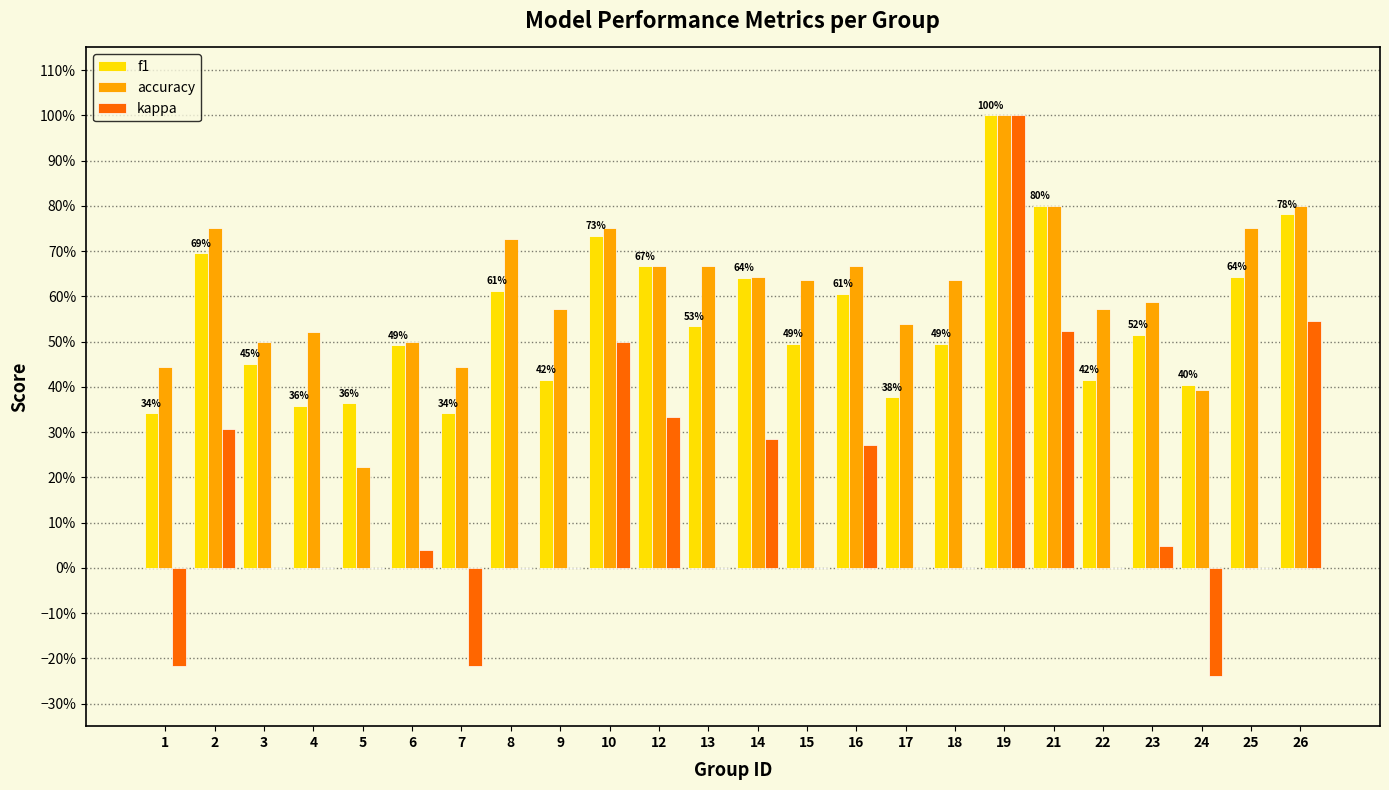

What are all the series names shown in the legend?

f1, accuracy, kappa